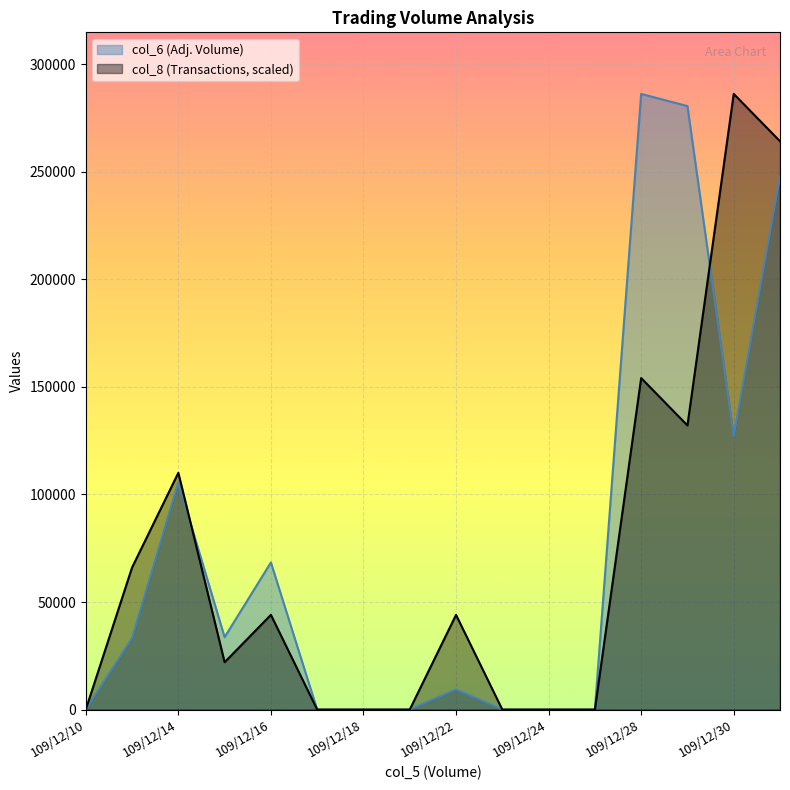

Is the value of col_8 at 109/12/16 greater than the value of col_6 at 109/12/16?

No